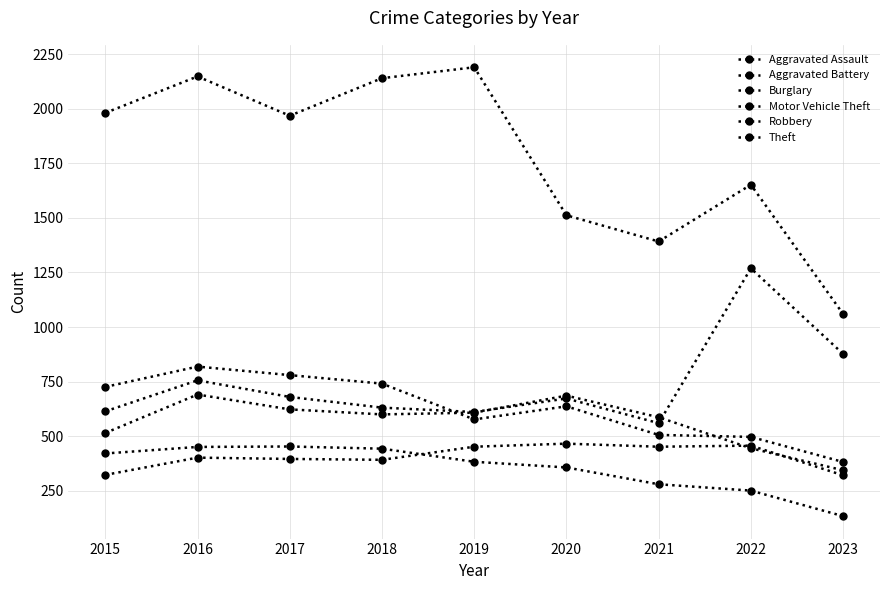

What is the difference between the highest and lowest values at 2018?

1748